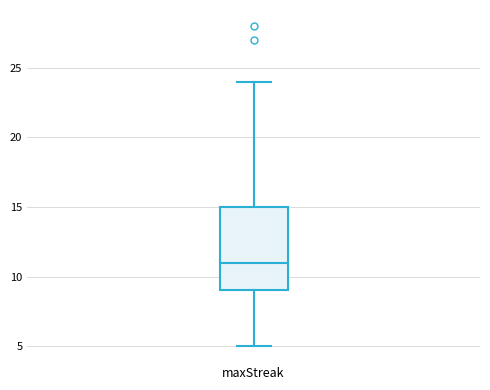

Read this box plot against the y-axis: the position of the median line, the range covered by the box, and the ends of both whiskers. The values are not printed on the chart, so give them approximately, as read against the axis.

median 11, box 9 to 15, whiskers 5 to 24